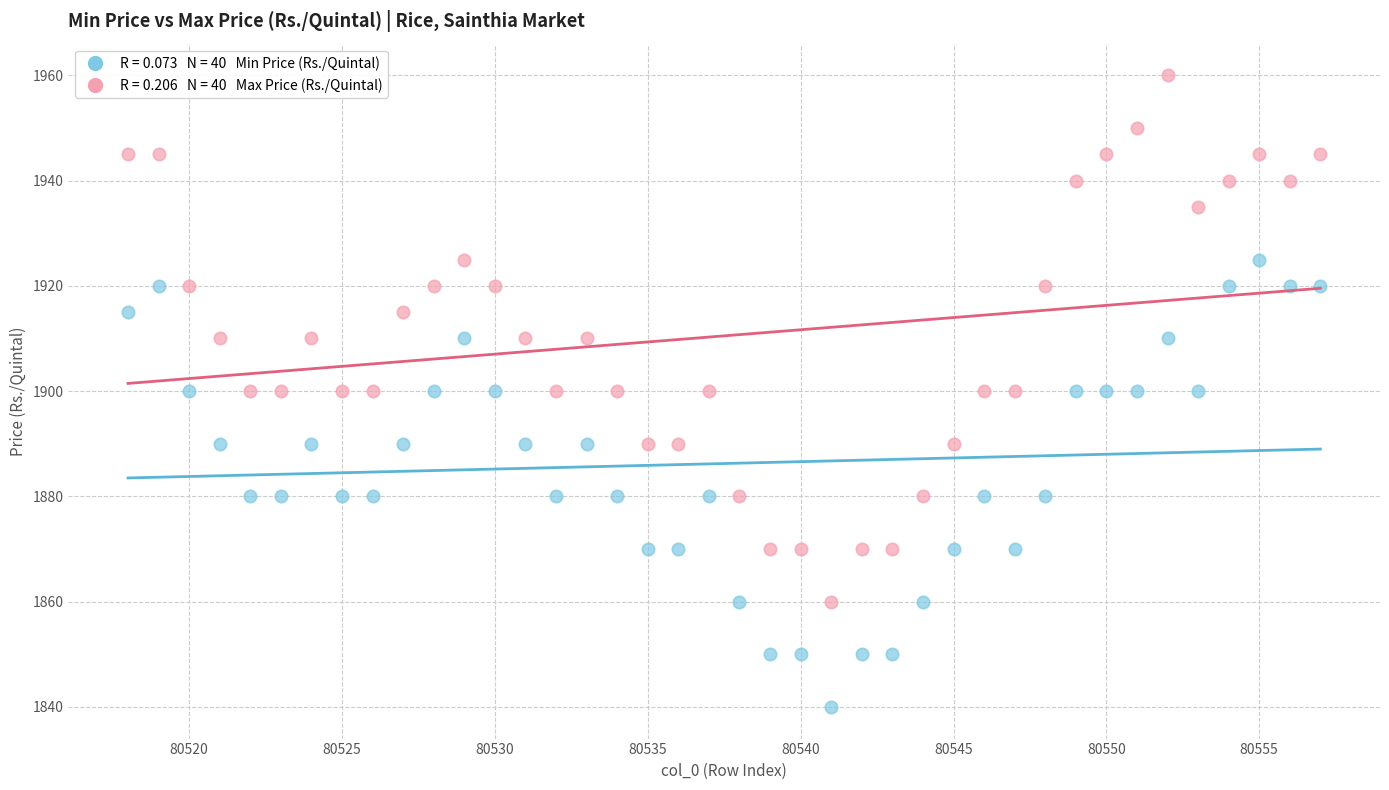

Across all data points, what is the range of X values (max minus min)?

39